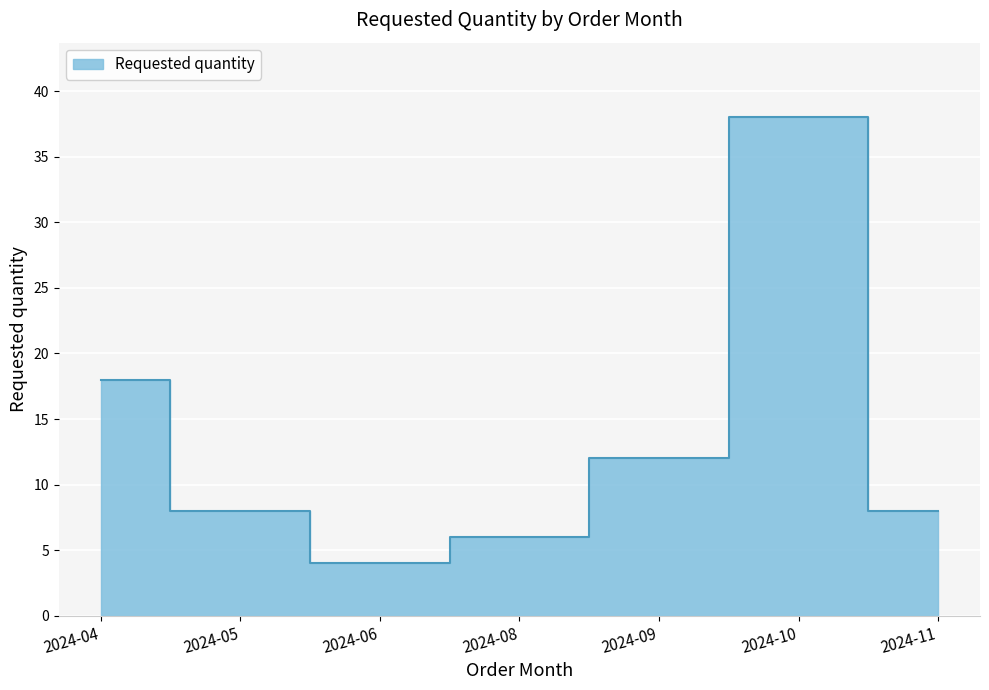

Which category has the highest value across all series?

2024-10